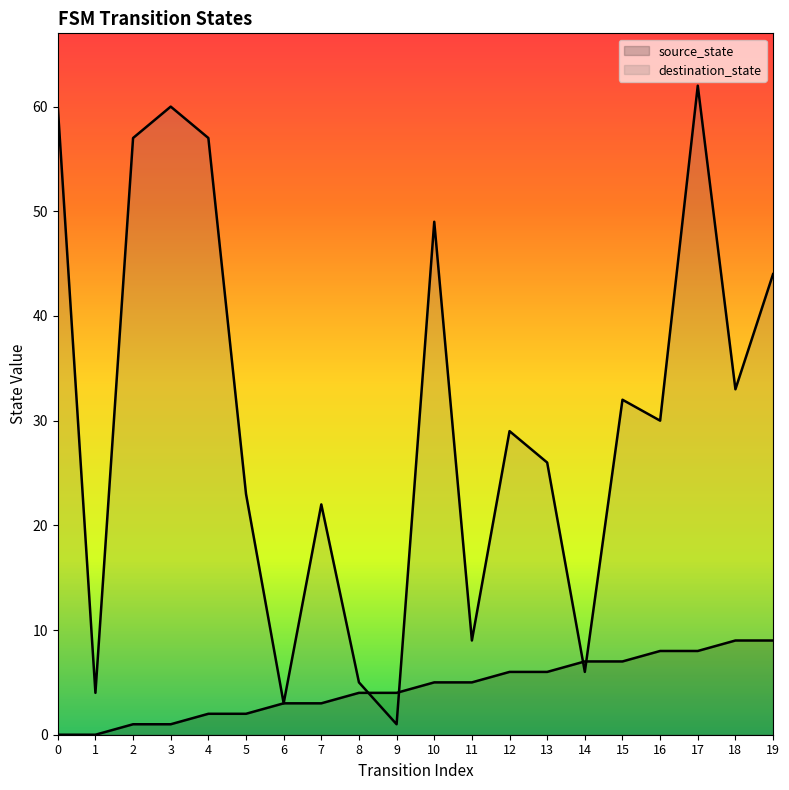

What is the spread (max minus min) of values at 16?

22